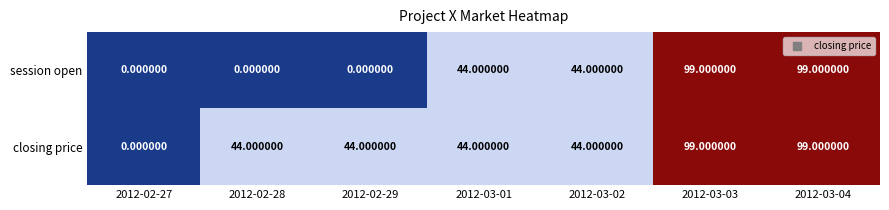

At how many categories does at least one series exceed 35?

6